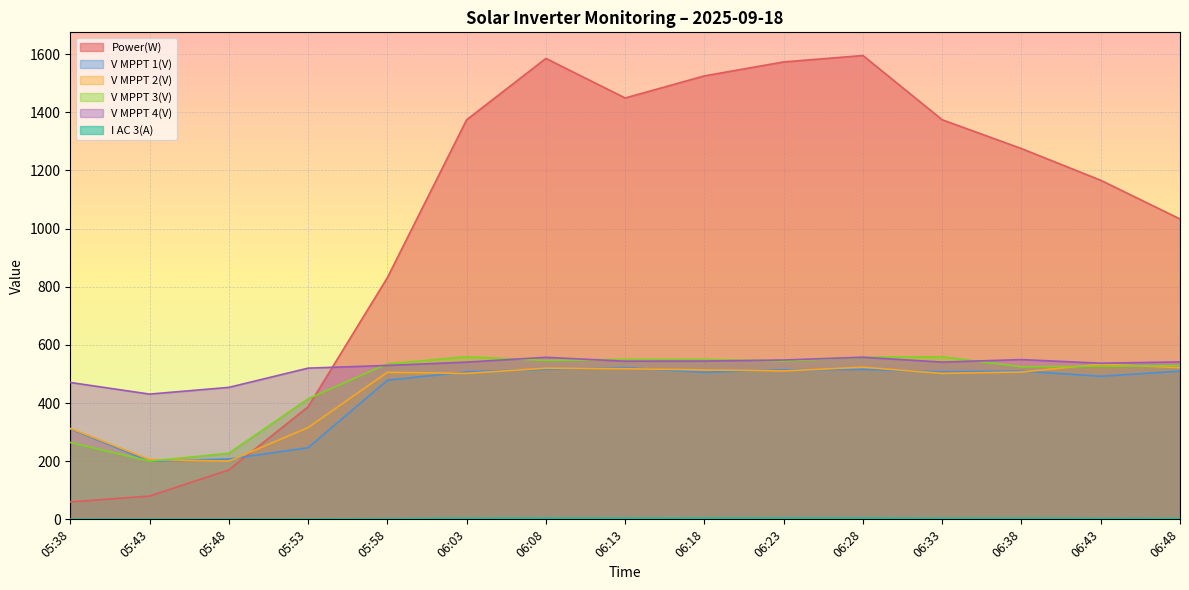

Count the number of data series in this chart.

6